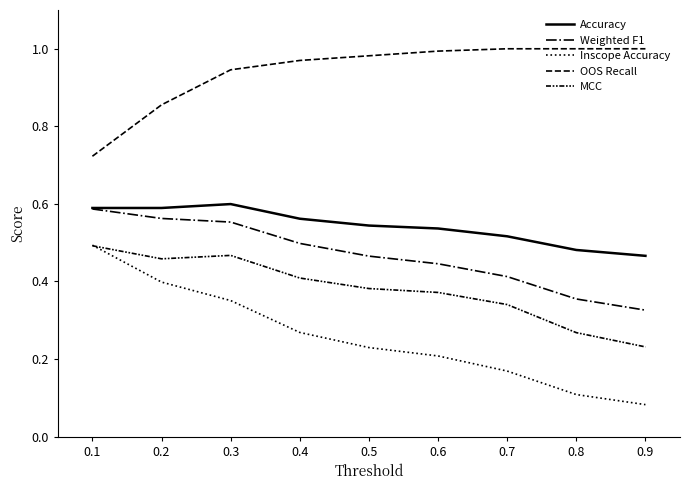

Does the chart display data point markers on the line(s)?

No